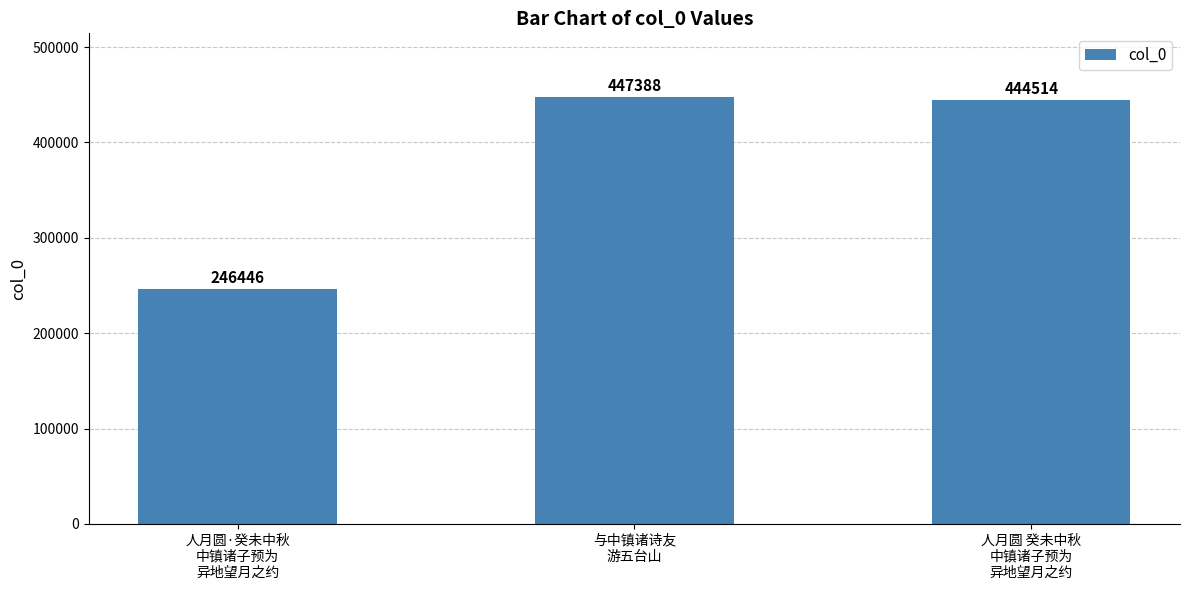

Which label corresponds to the largest value in the chart?

与中镇诸诗友
游五台山